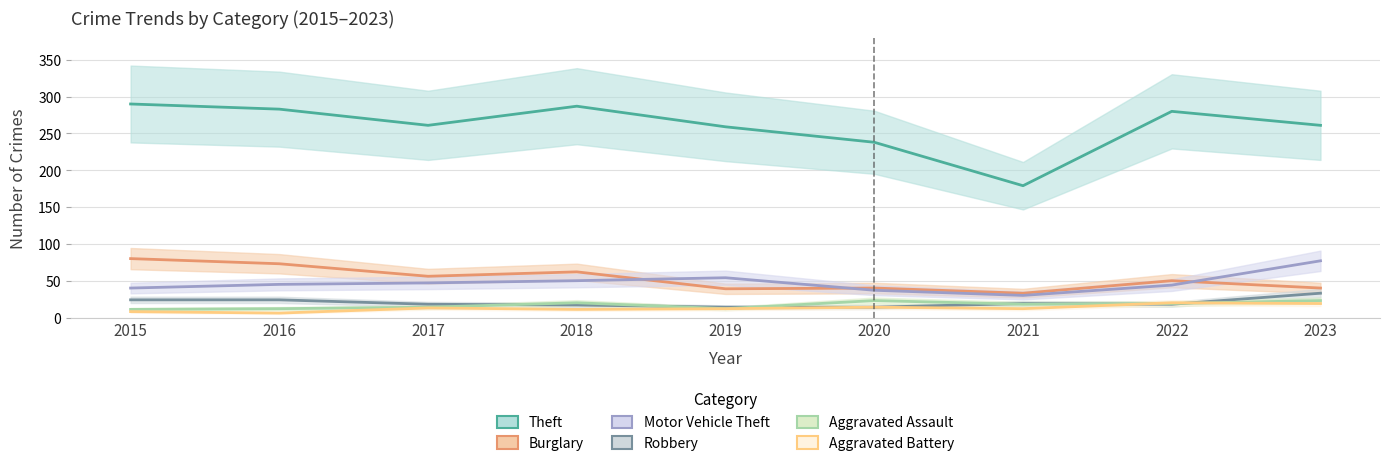

What is the highest value of the Burglary series?

80